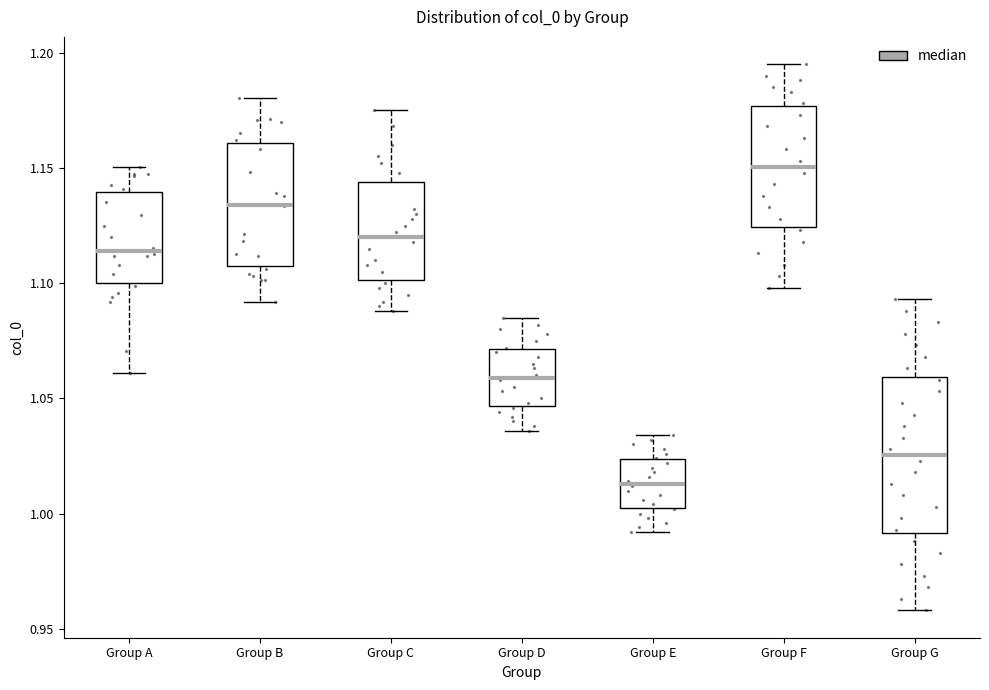

Comparing the boxes themselves (not the whiskers), which one is the tallest?

Group G